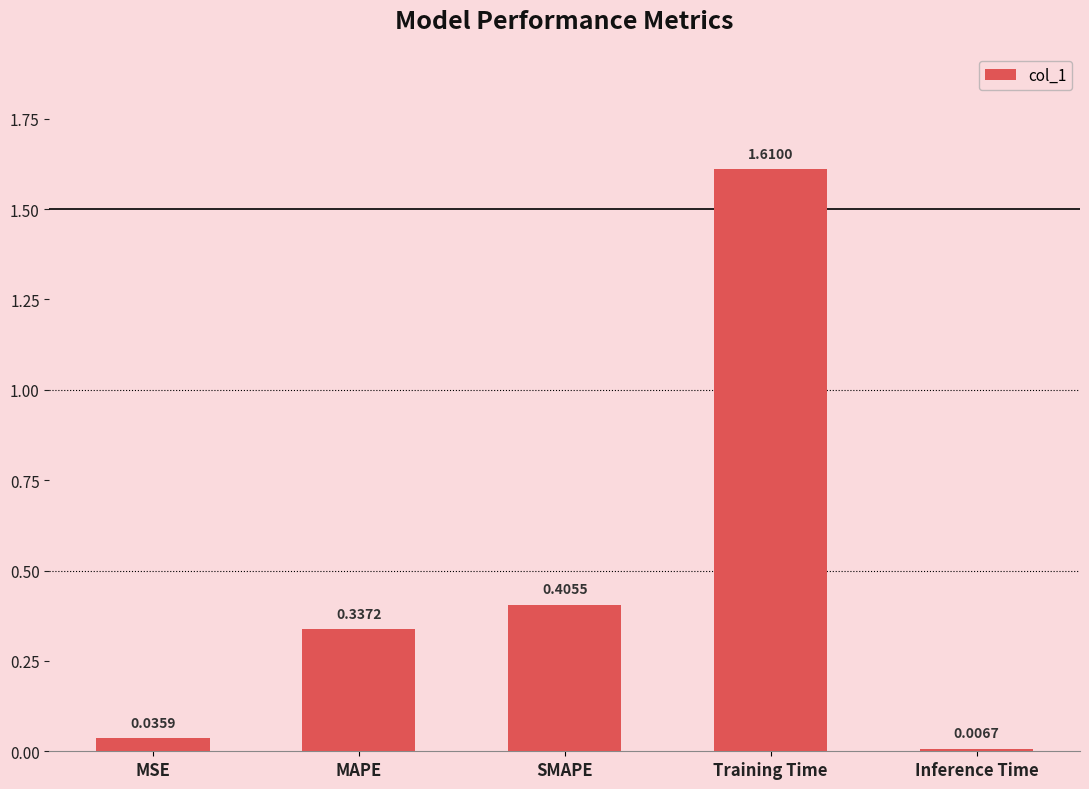

Which category has the lowest value across all series?

Inference Time